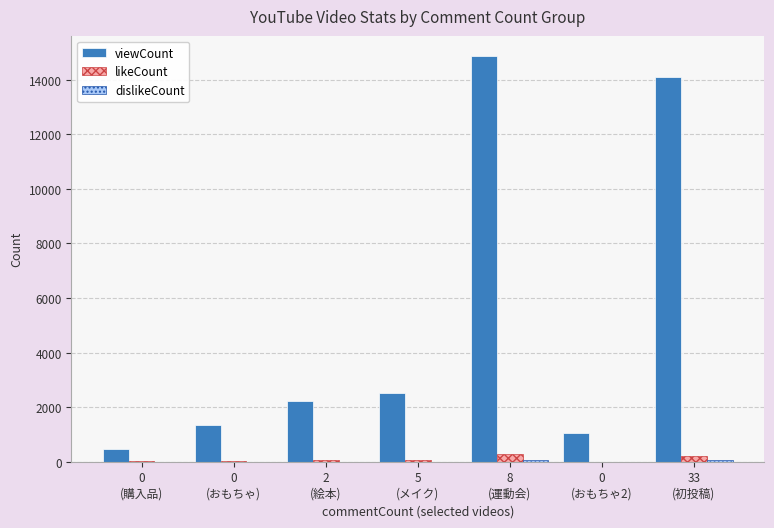

How many groups of bars are there?

7